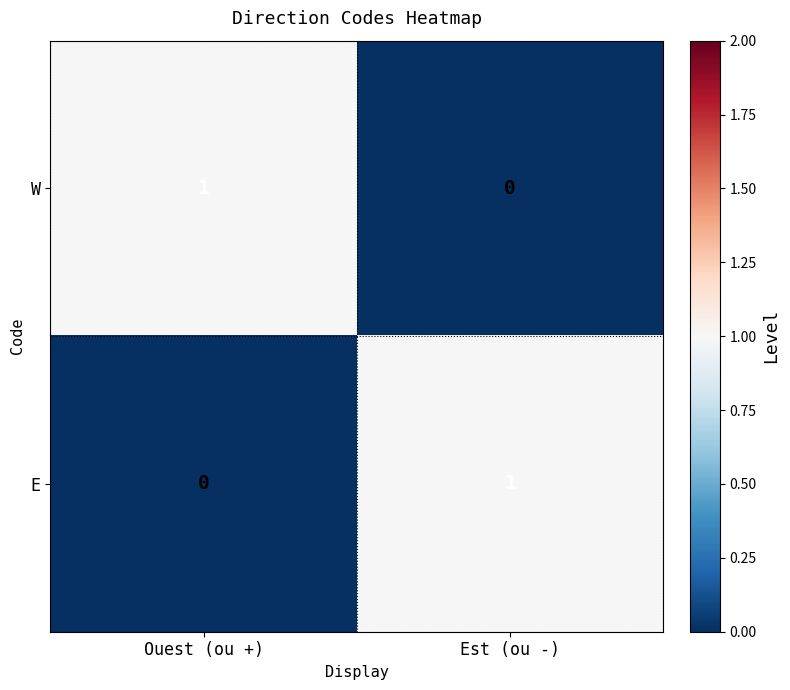

Reading left to right, what are all the values shown in this chart?

W: Ouest (ou +)=1	Est (ou -)=0
E: Ouest (ou +)=0	Est (ou -)=1